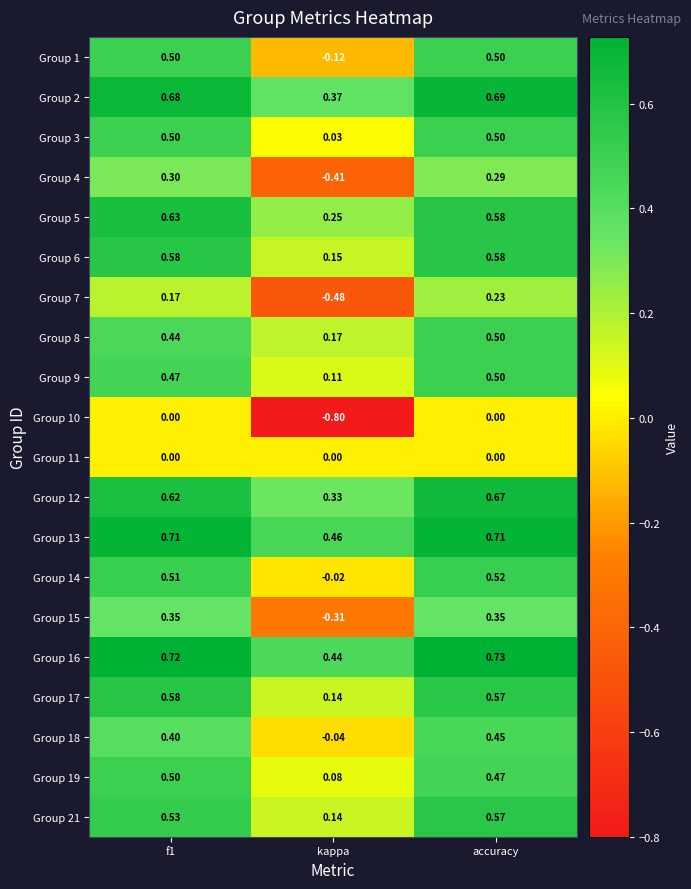

At which category is the sum across all series the highest?

accuracy